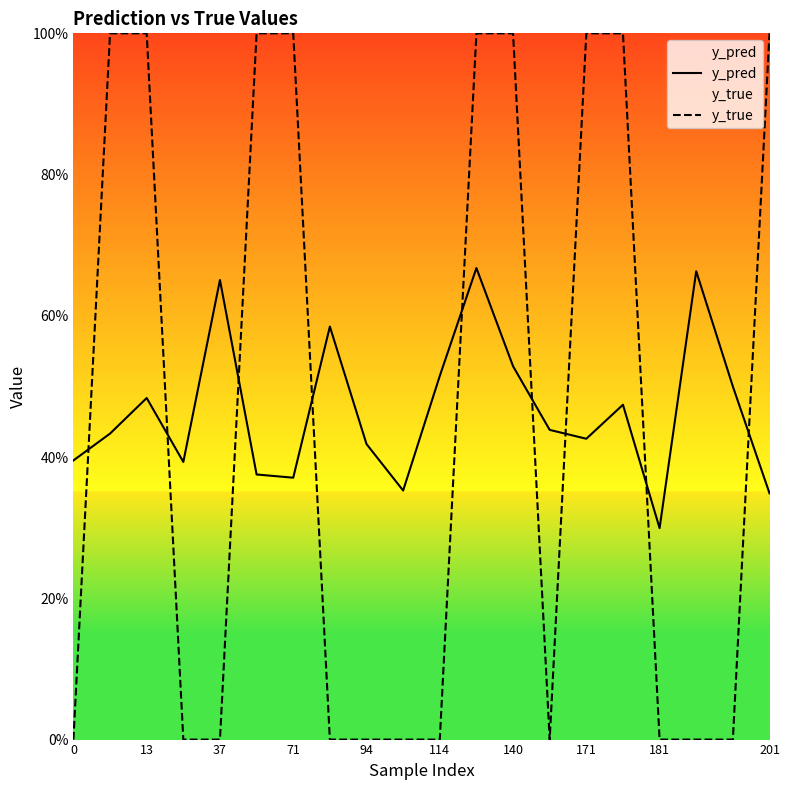

At which category is the sum across all series the highest?

11